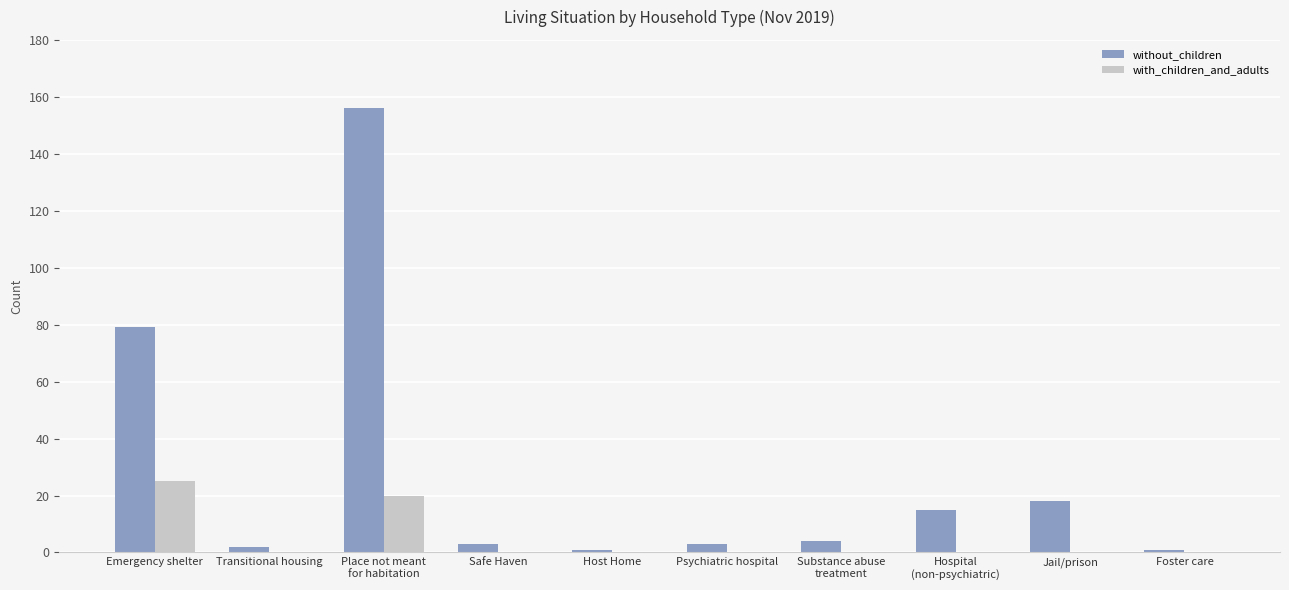

Which series changed the most between Psychiatric hospital and Jail/prison?

without_children